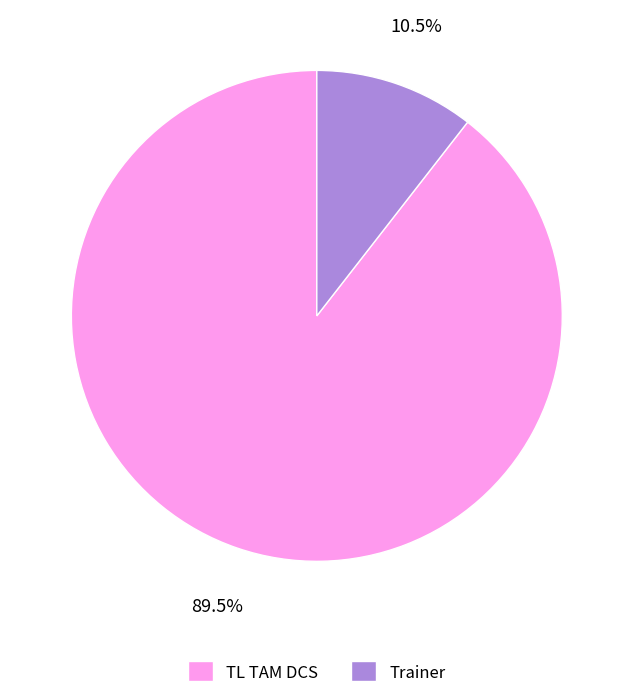

The Trainer slice represents 1% of the pie. True or false?

False